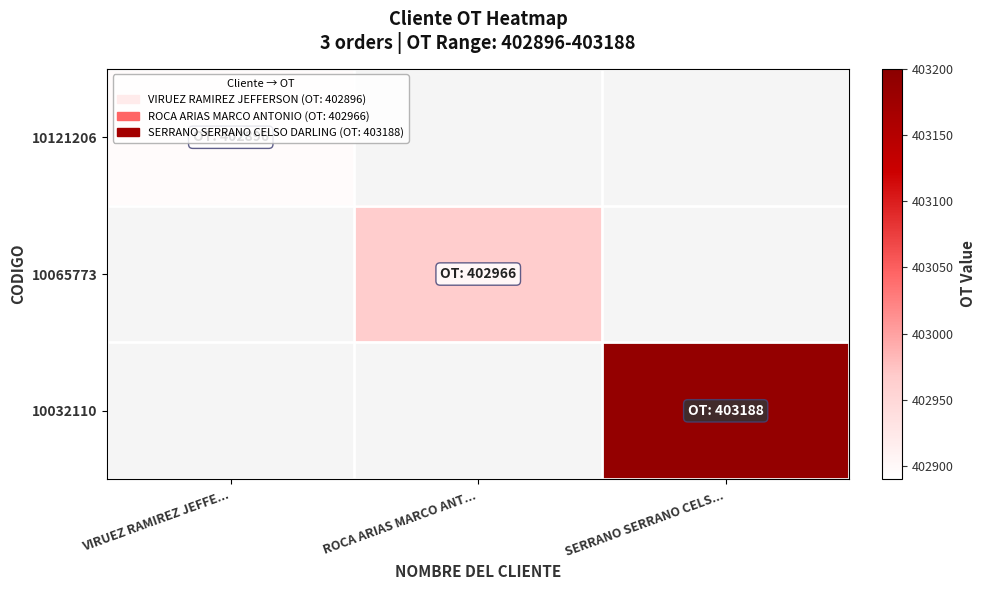

How many values in 10121206 are above zero?

1